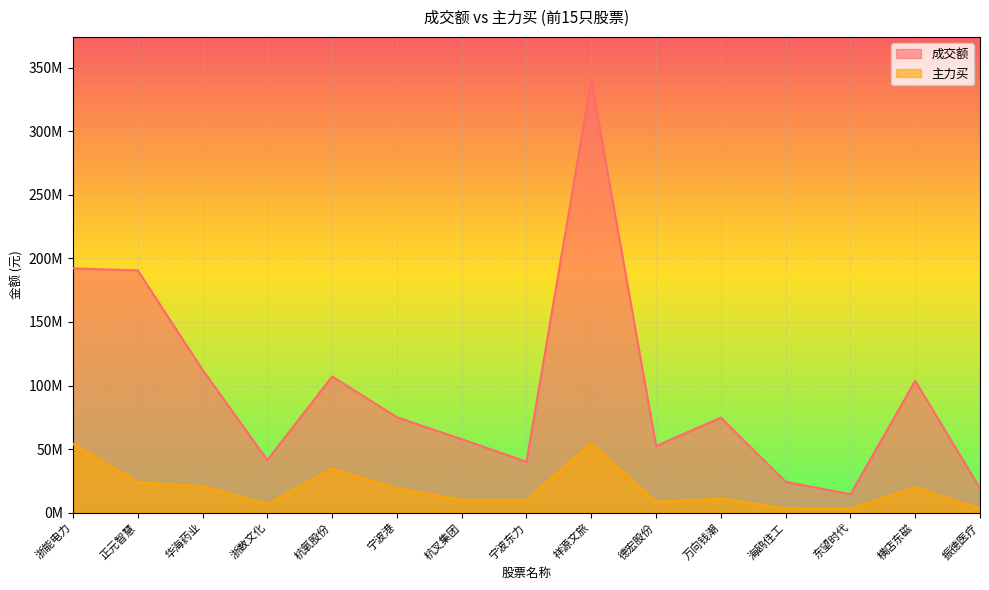

Reading right to left, what are all the values shown in this chart?

成交额: 振德医疗=19074118	横店东磁=103638818	东望时代=14403925	海鸥住工=24217823	万向钱潮=74690073	德宏股份=52363121	祥源文旅=340368172	宁波东力=39912090	杭叉集团=57743227	宁波港=75027974	杭氧股份=107100907	浙数文化=41256107	华海药业=112353553	正元智慧=190590326	浙能电力=192212977
主力买: 振德医疗=2967396	横店东磁=19783091	东望时代=2989706	海鸥住工=3245070	万向钱潮=10984094	德宏股份=8401372	祥源文旅=54459259	宁波东力=10024317	杭叉集团=10072675	宁波港=18956108	杭氧股份=34473070	浙数文化=6613951	华海药业=20744326	正元智慧=23768168	浙能电力=54037175